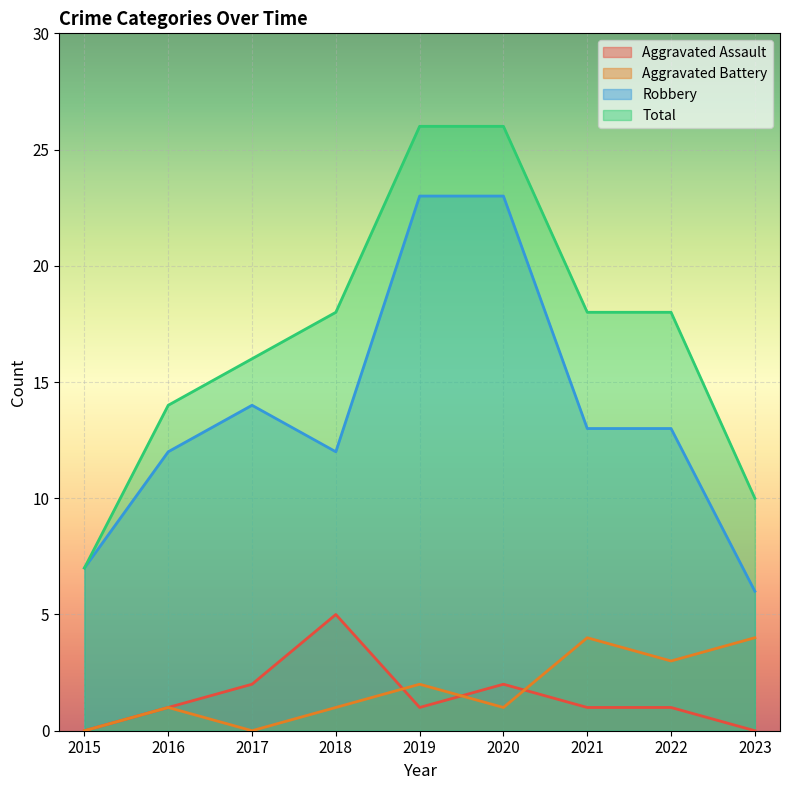

At which label is Aggravated Battery closest to 2?

2019